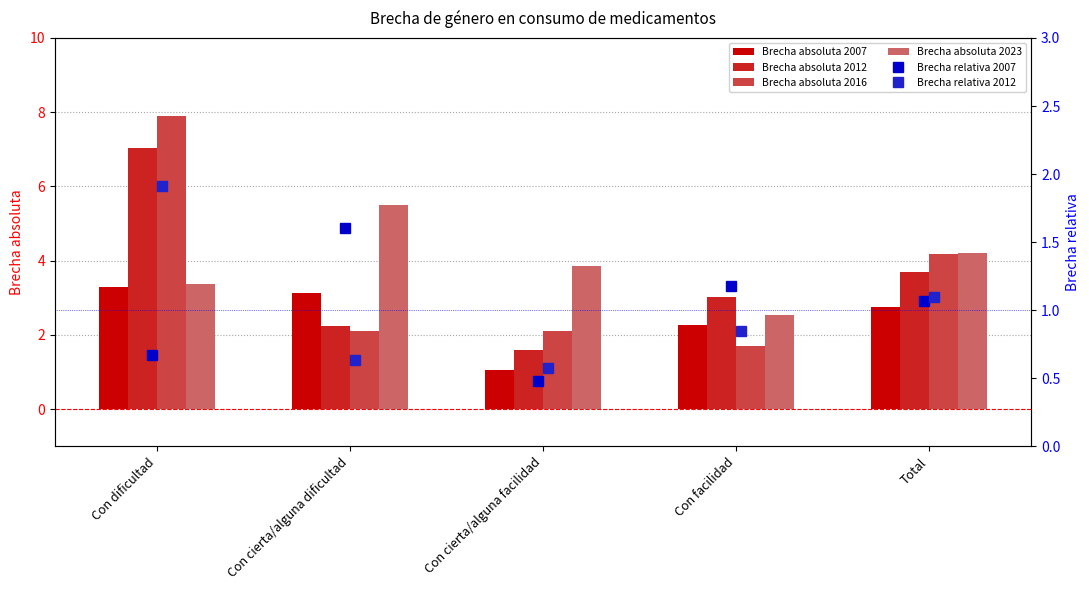

Reading right to left, extract all data points from this chart.

Brecha absoluta 2007: 2.7	2.3	1.0	3.1	3.3
Brecha absoluta 2012: 3.7	3.0	1.6	2.2	7.0
Brecha absoluta 2016: 4.2	1.7	2.1	2.1	7.9
Brecha absoluta 2023: 4.2	2.5	3.9	5.5	3.4
Brecha relativa 2007: 1.1	1.2	0.5	1.6	0.7
Brecha relativa 2012: 1.1	0.8	0.6	0.6	1.9